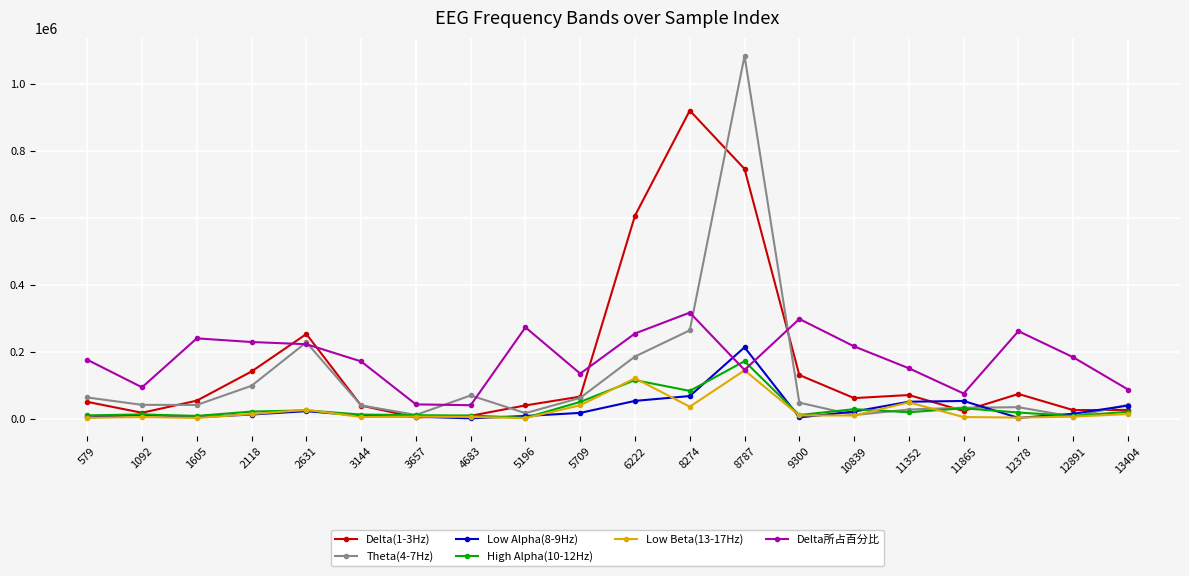

How many values in the Low Alpha(8-9Hz) series are below 14867?

10